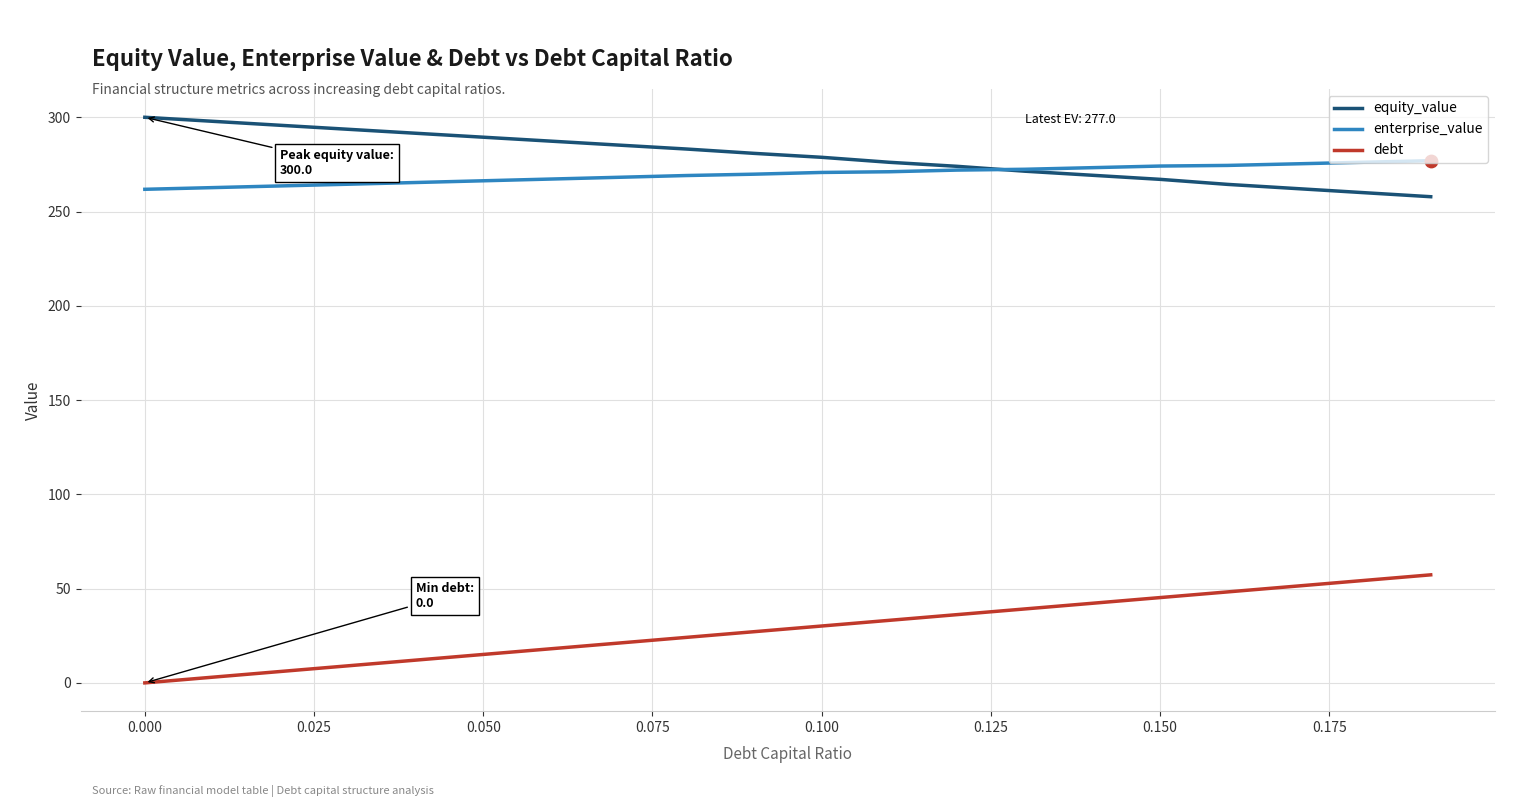

True or false: enterprise_value and debt cross at least once.

False